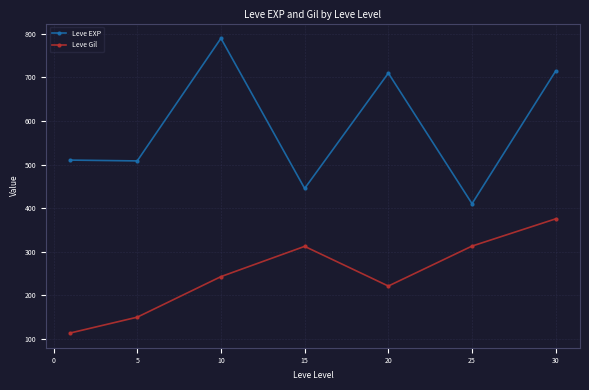

Which series has the widest spread of values?

Leve EXP